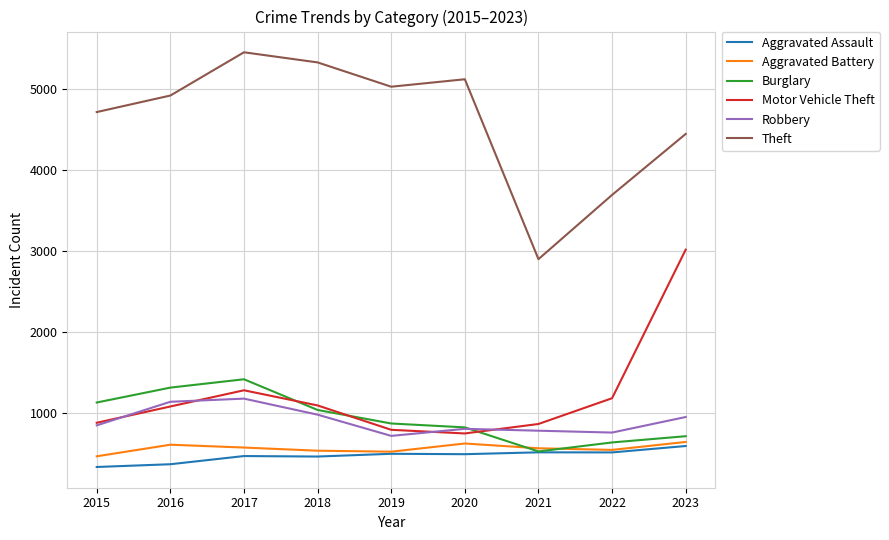

What is the maximum value shown in the chart?

5449